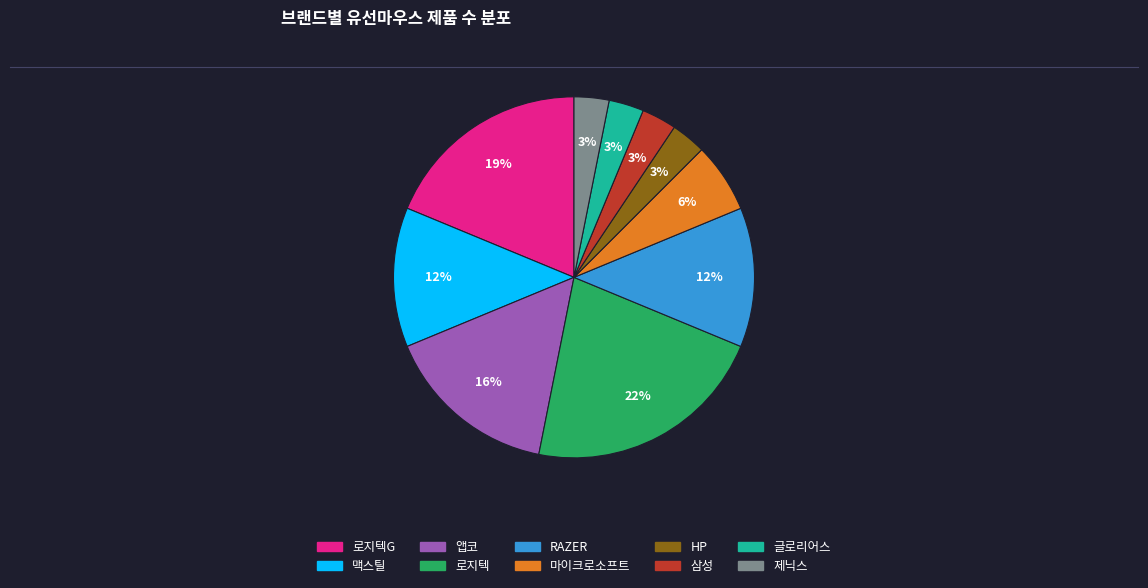

Does any single category account for the majority?

No